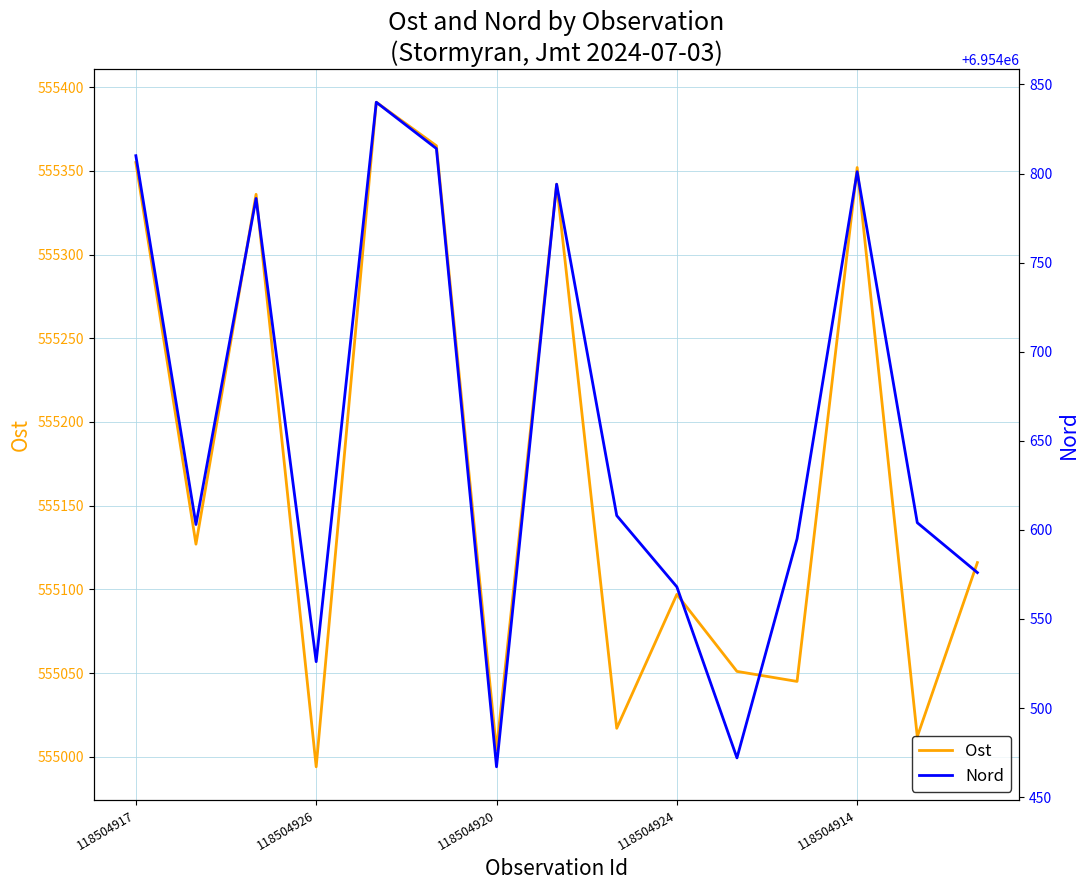

What is the highest value of the Nord series?

6954840